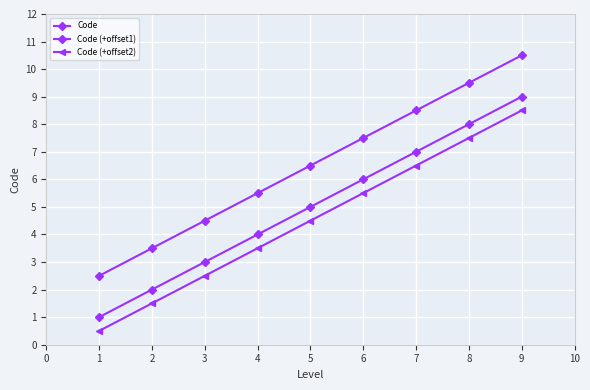

True or false: Code has more than 0 points higher than both neighbors.

False